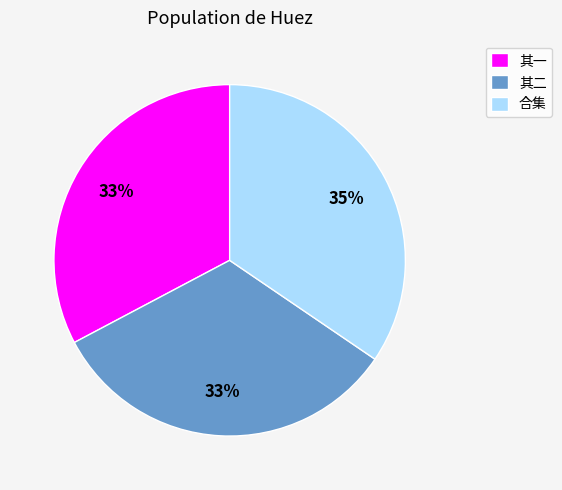

The 其一 slice represents 39% of the pie. True or false?

False